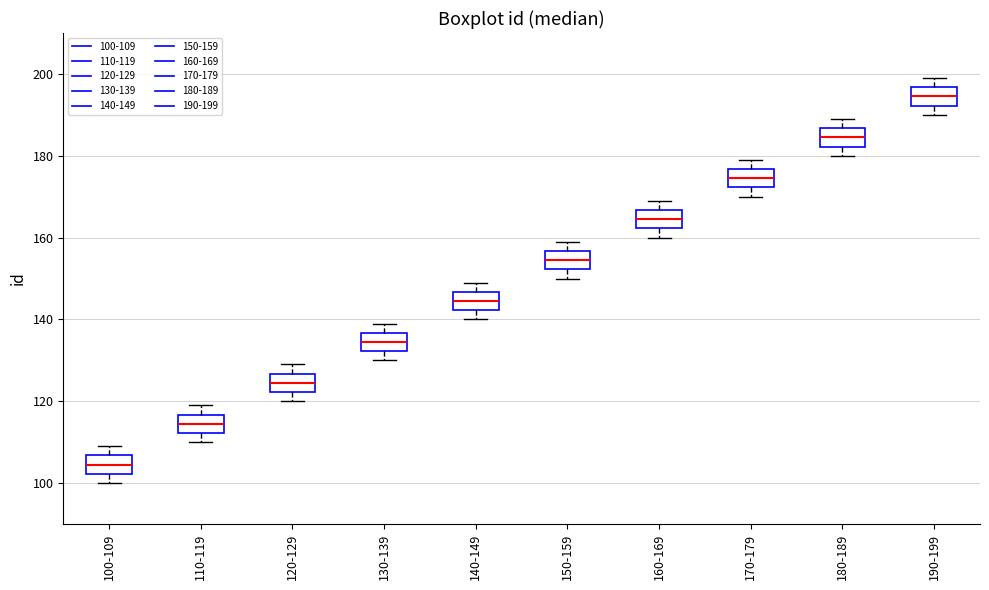

Where is the lower edge of the box for 110-119 on the y-axis? The values are not printed on the chart, so give them approximately, as read against the axis.

112